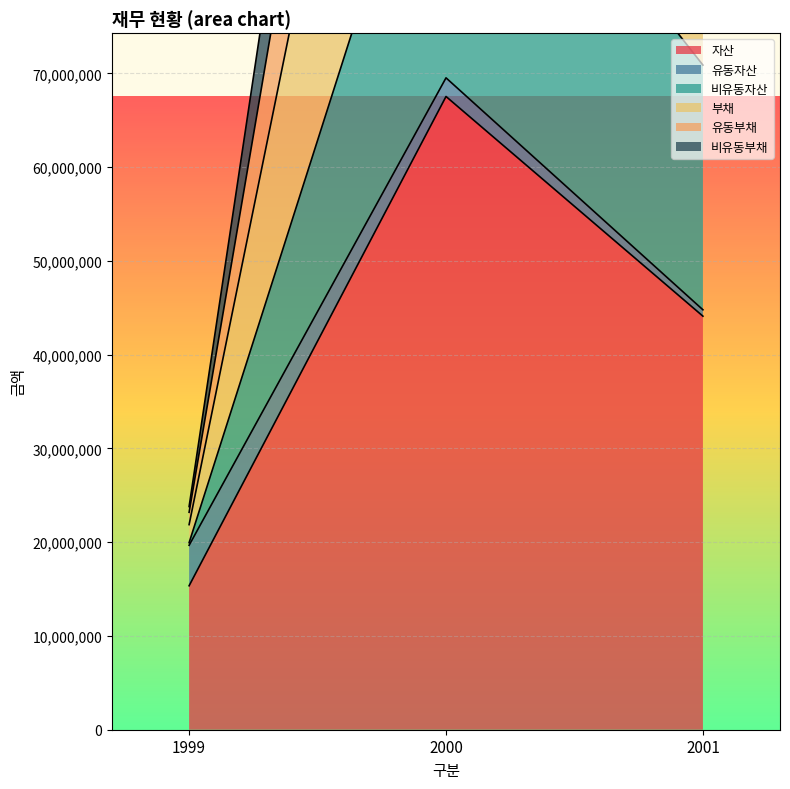

Is it true that 비유동자산 equals 156758985 at 2001?

True